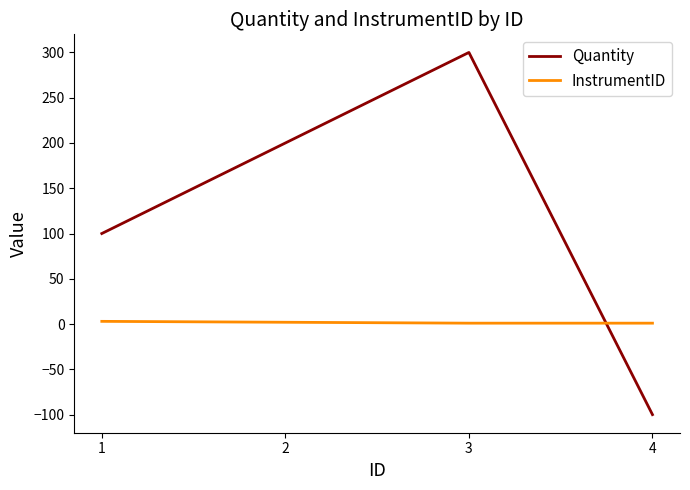

What is the minimum value for Quantity?

-100